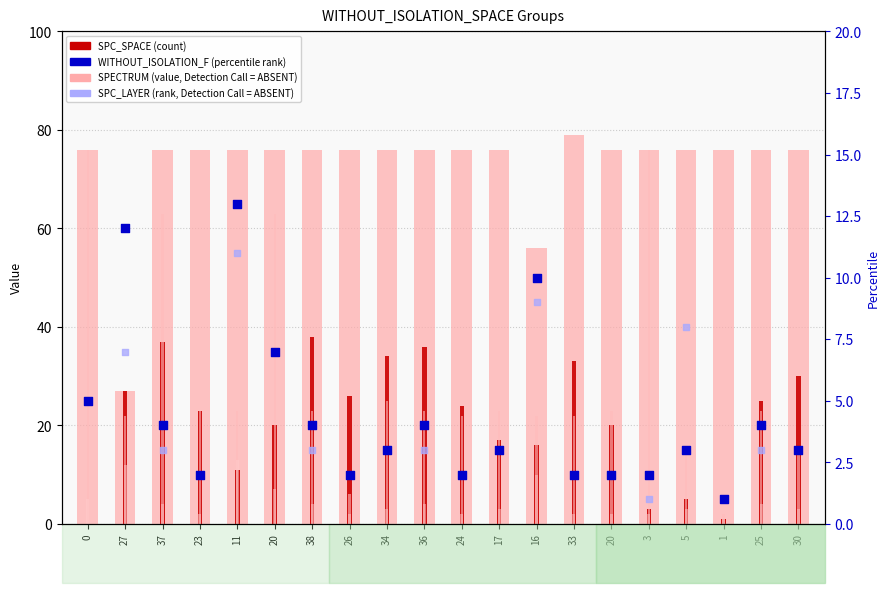

Is the value of FEATURE_STM (value, light pink) at 38 greater than the value of WITHOUT_ISOLATION_F (percentile) at 27?

Yes